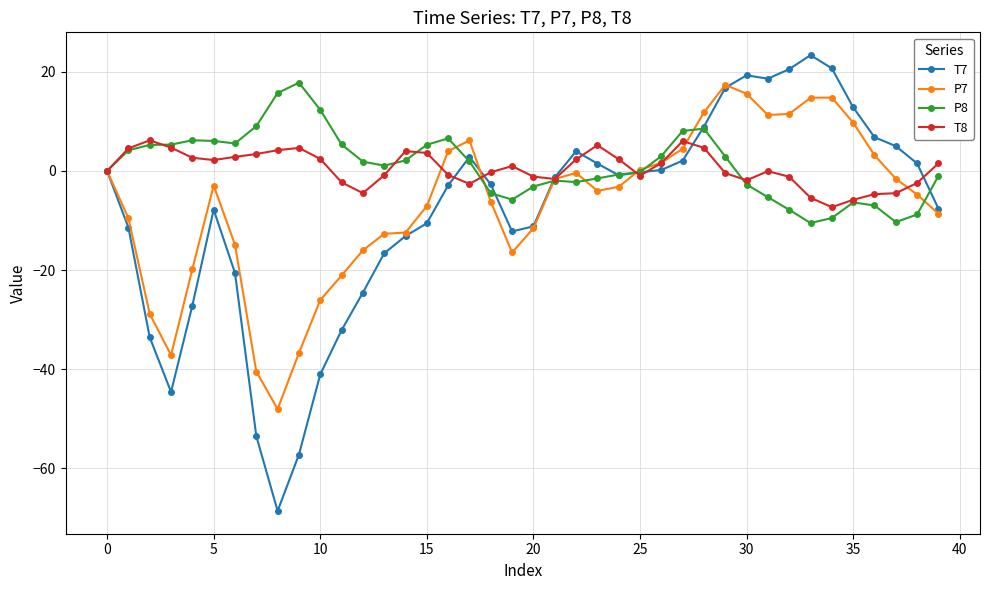

Which series has the widest spread of values?

T7